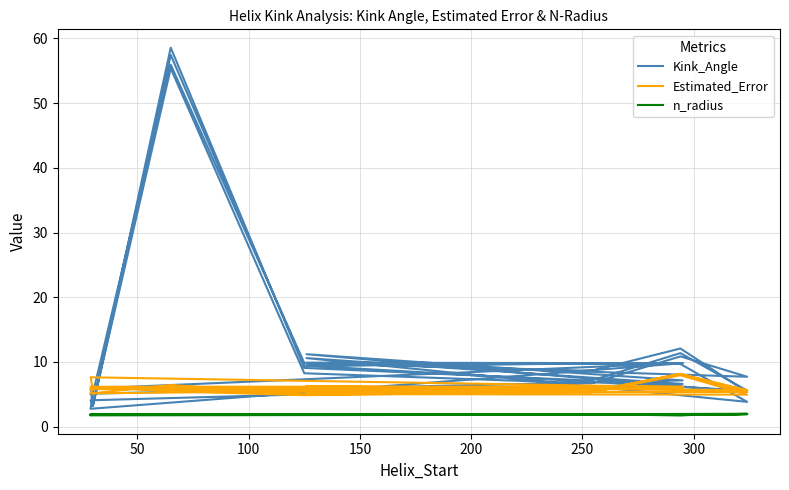

Rank the series by their maximum value, from lowest to highest.

n_radius, Estimated_Error, Kink_Angle